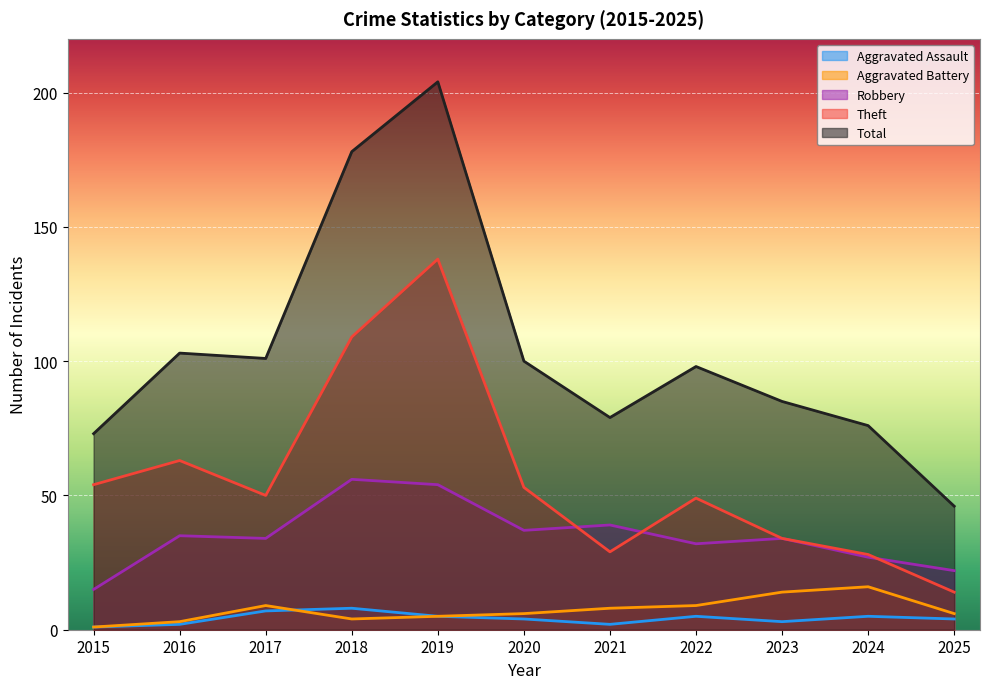

Where does the Aggravated Battery series first go above 6?

2017